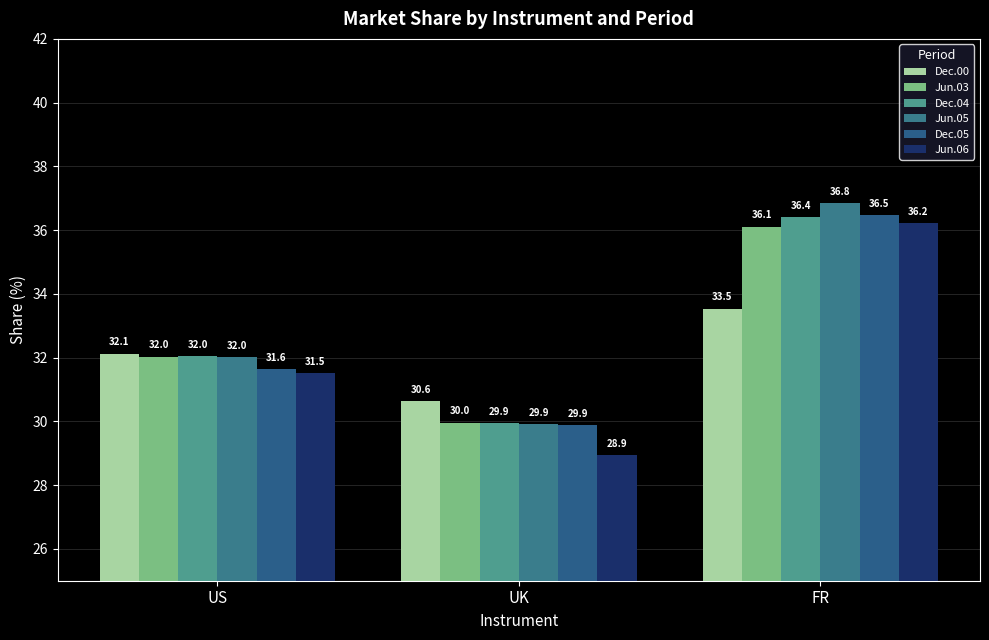

Is it true that Jun.05 equals 60.8 at FR?

False